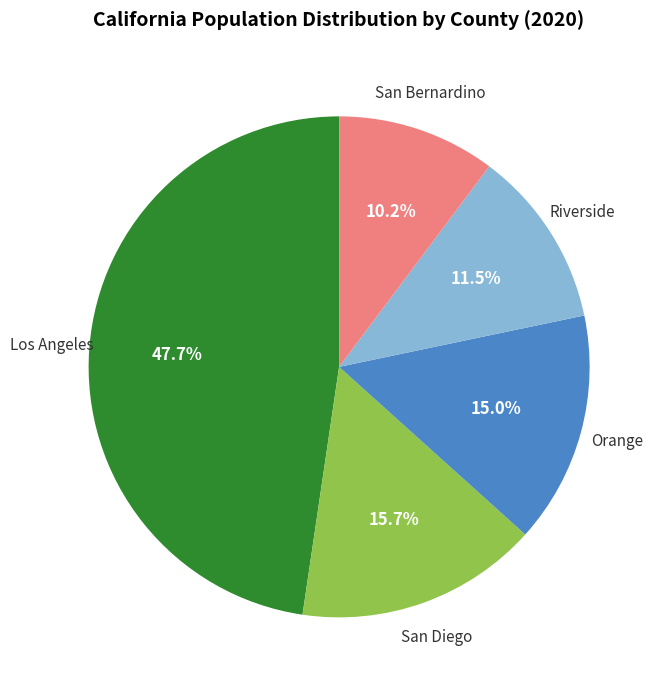

How many slices are in this pie chart?

5